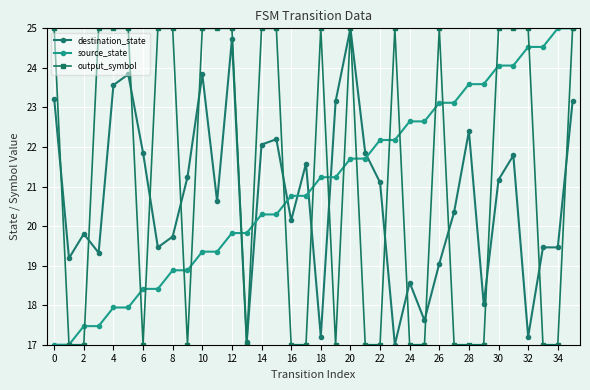

How many categories are shown in the chart?

36